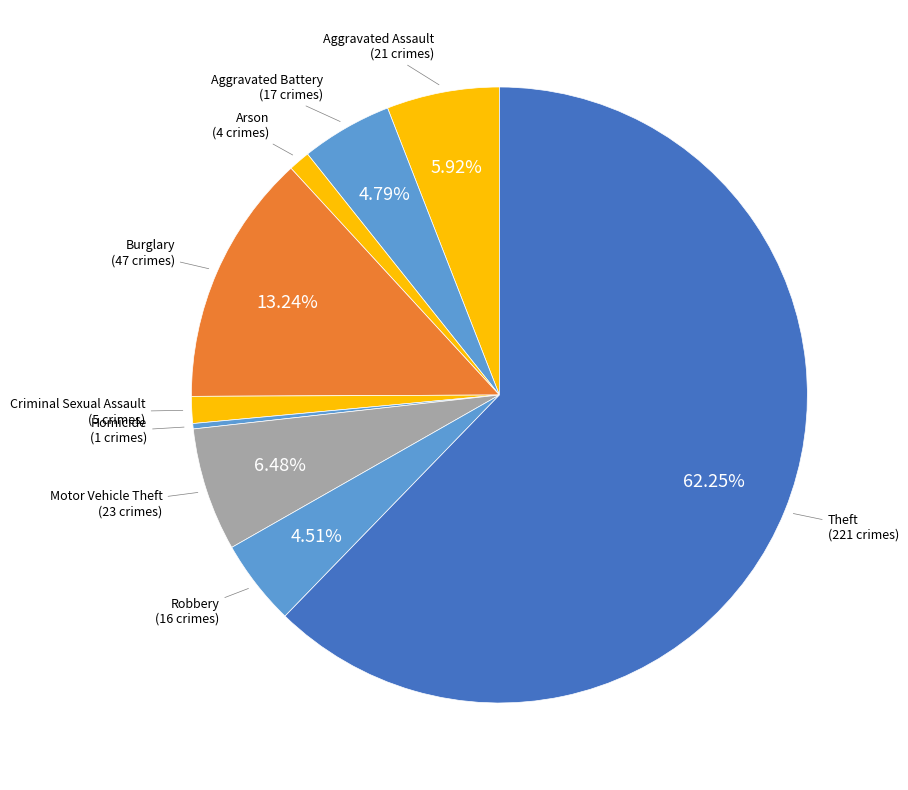

How many segments does this pie chart have?

9